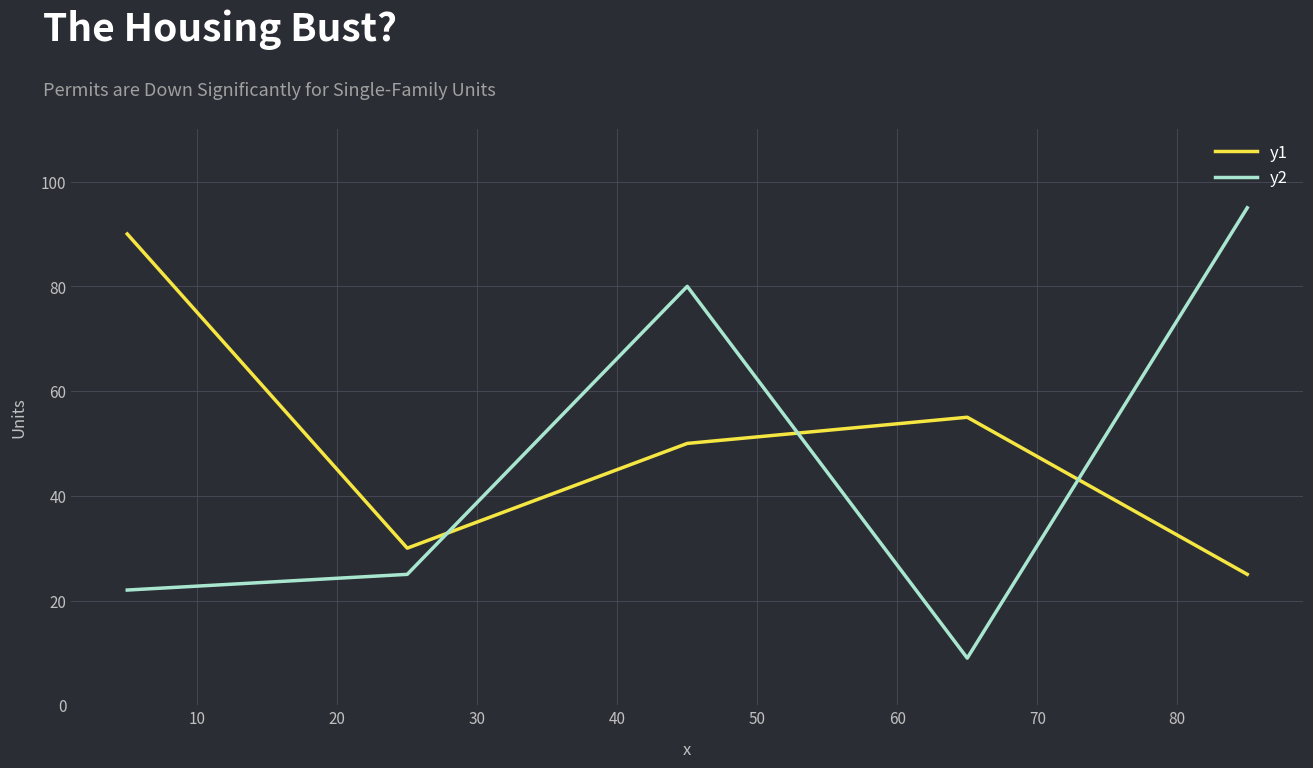

What is the minimum value shown in the chart?

9